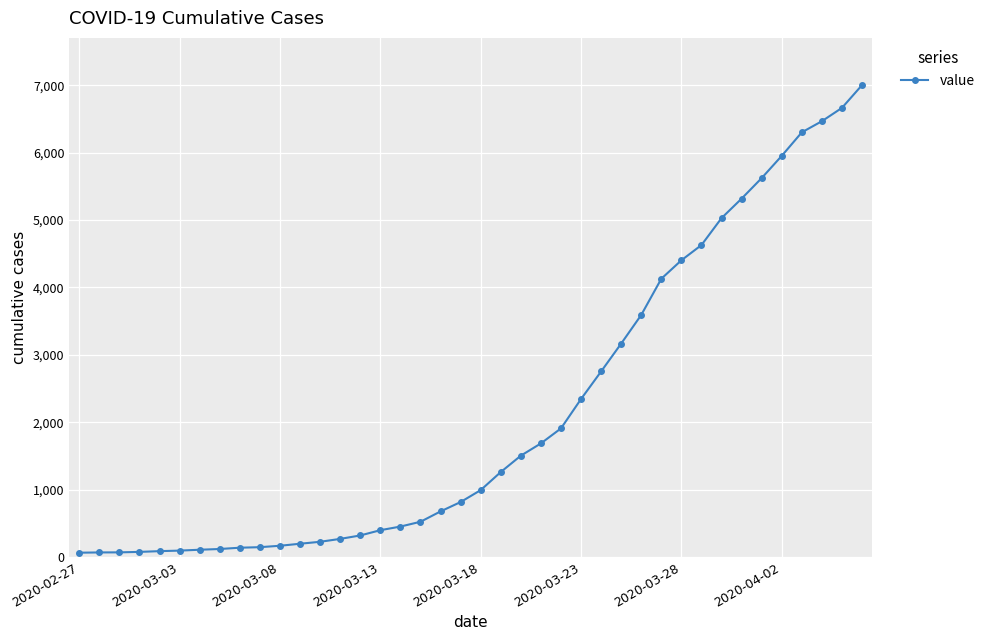

Is this an area chart (filled region under the line)?

No